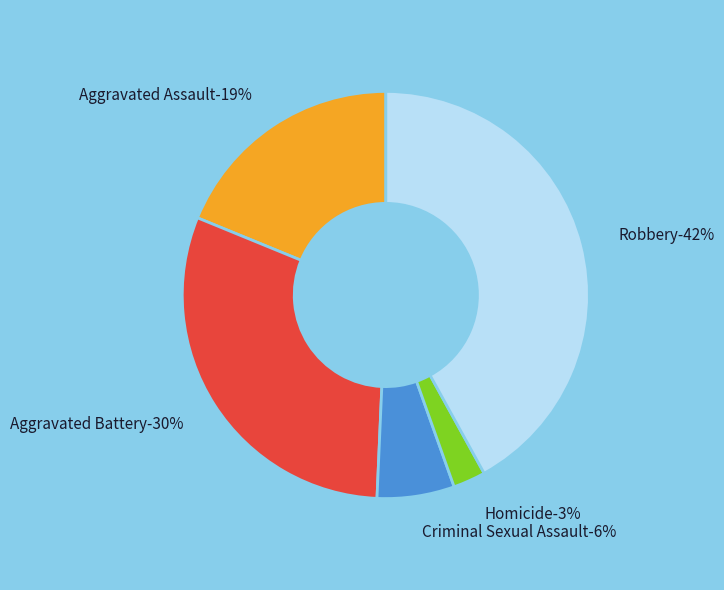

How many segments does this pie chart have?

5